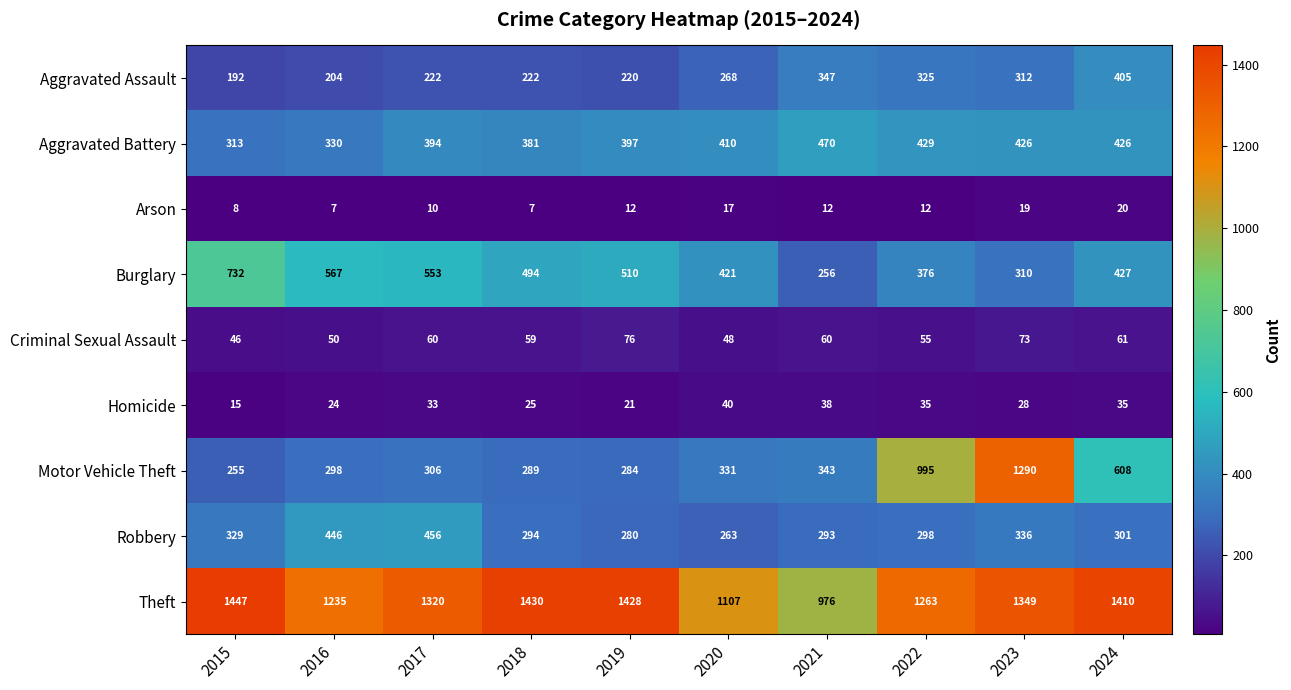

Rank the series by their maximum value, from lowest to highest.

Arson, Homicide, Criminal Sexual Assault, Aggravated Assault, Robbery, Aggravated Battery, Burglary, Motor Vehicle Theft, Theft